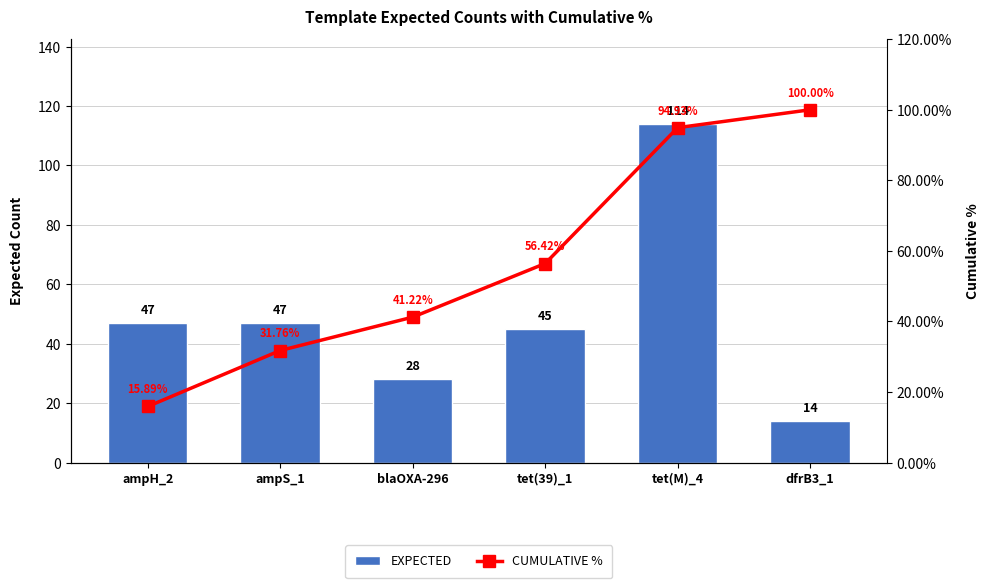

How many groups of bars are there?

6